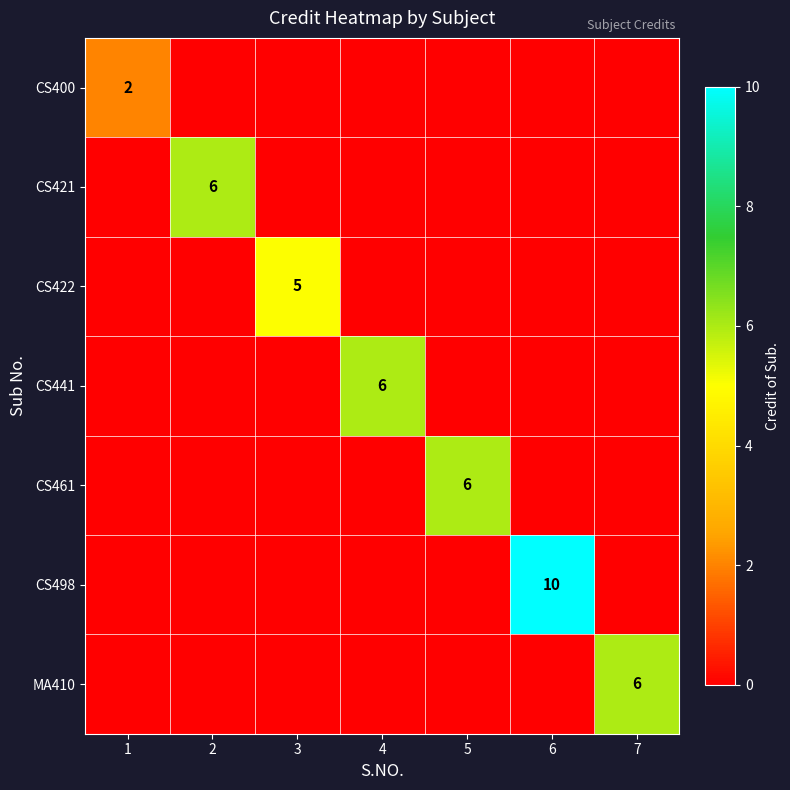

Is the value of CS461 at 5 greater than the value of MA410 at 2?

Yes